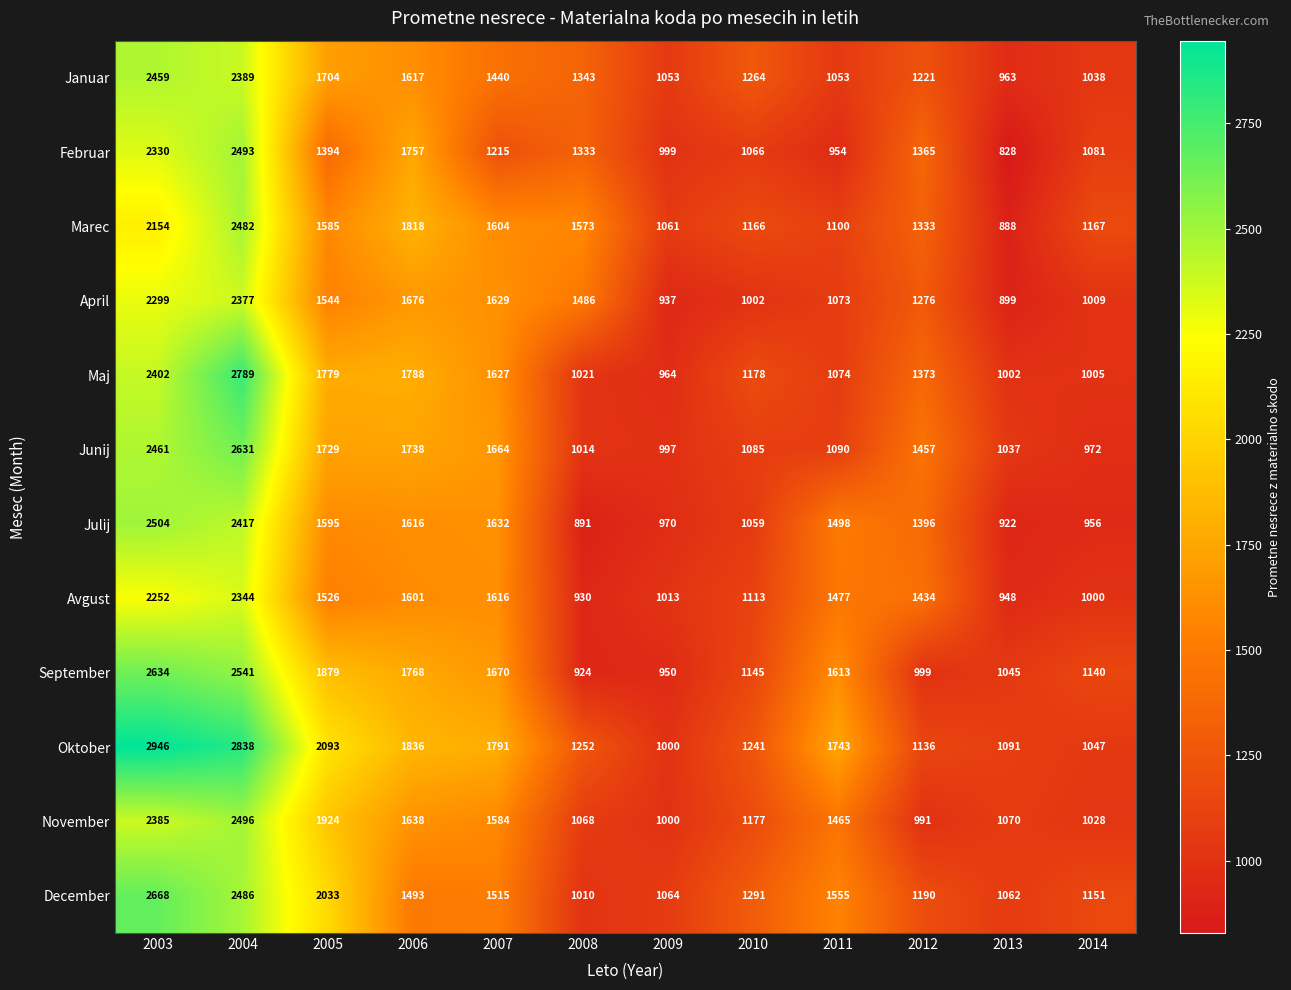

What is the minimum value shown in the chart?

828